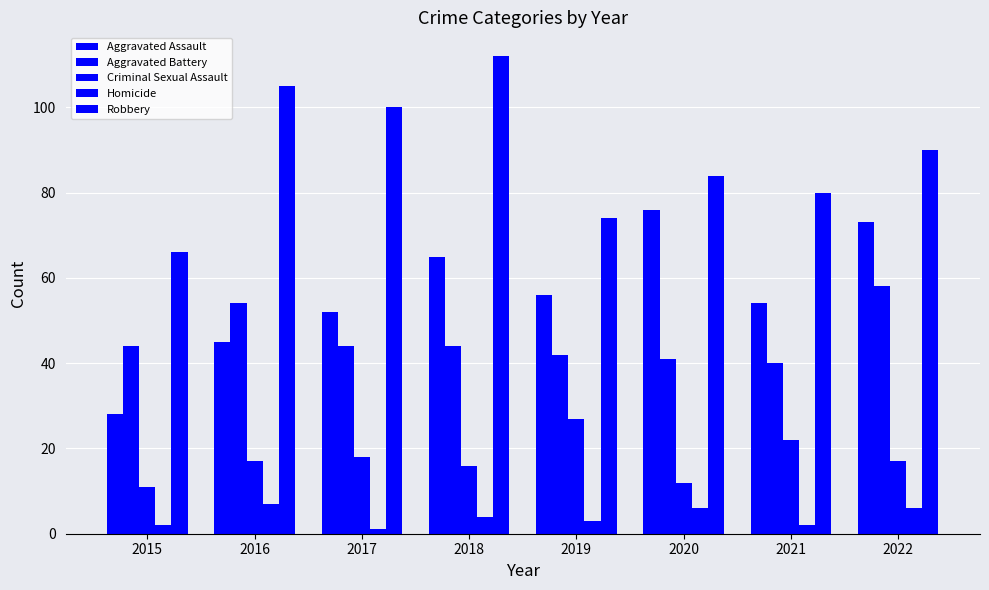

How many categories are shown in the chart?

8